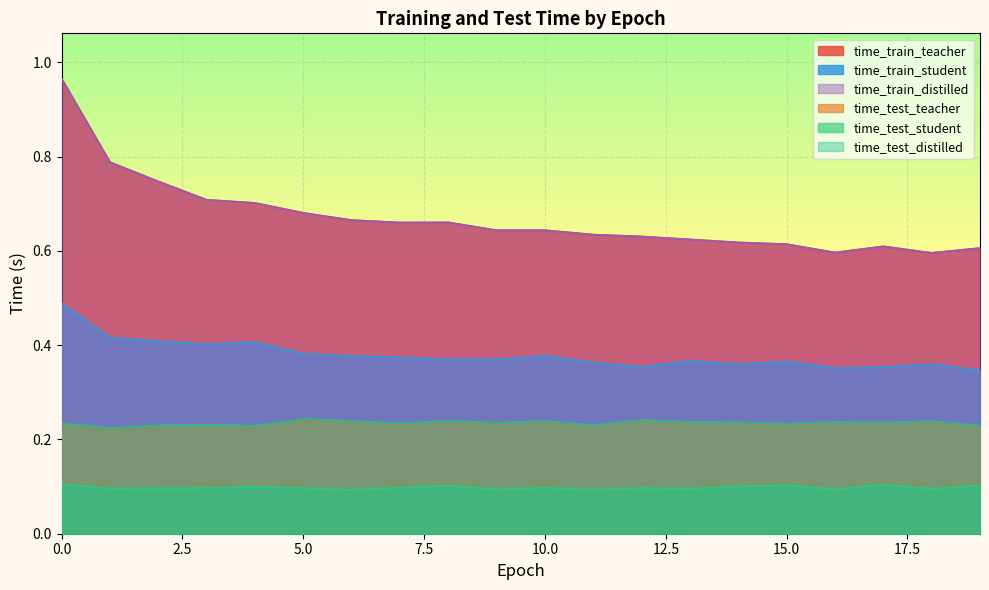

True or false: time_test_teacher has a value of 0.2 at 11.

True